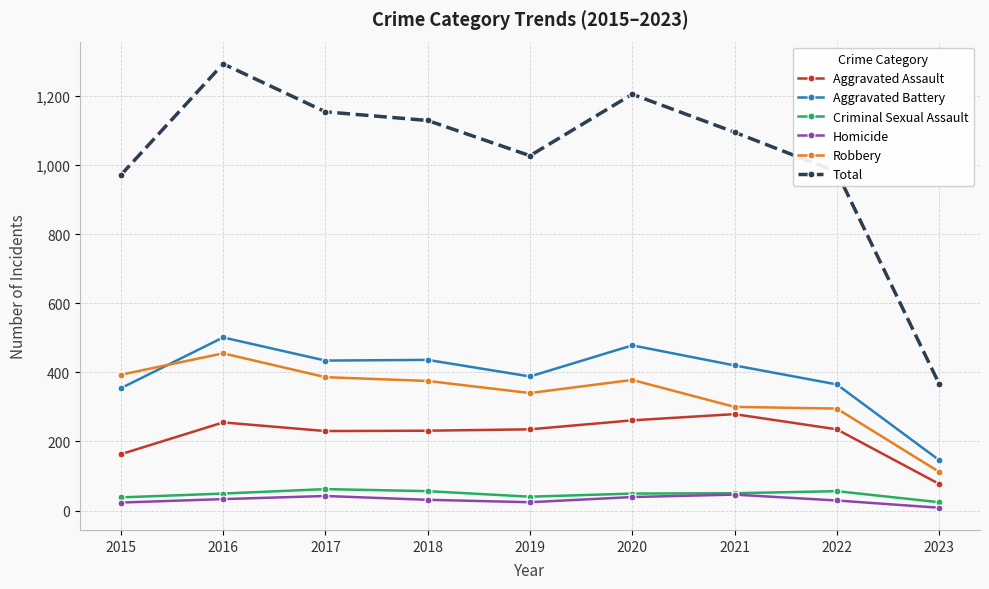

Which series changed the most between 2018 and 2020?

Total